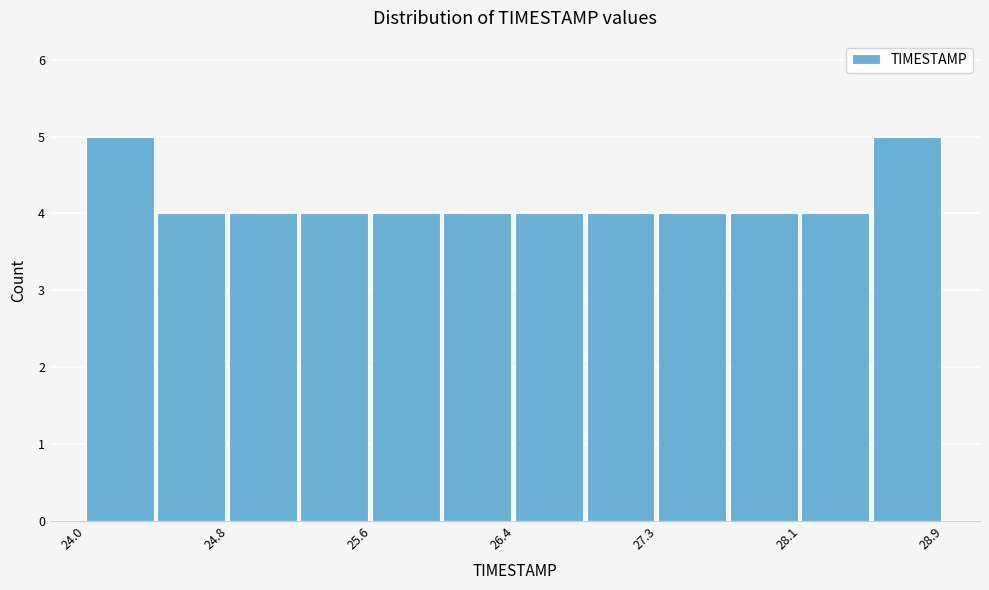

How tall is the bar that spans 28.5 to 28.9 on the x-axis? Neither the bar edges nor the heights are printed on the chart, so give them approximately, as read against the axes.

5